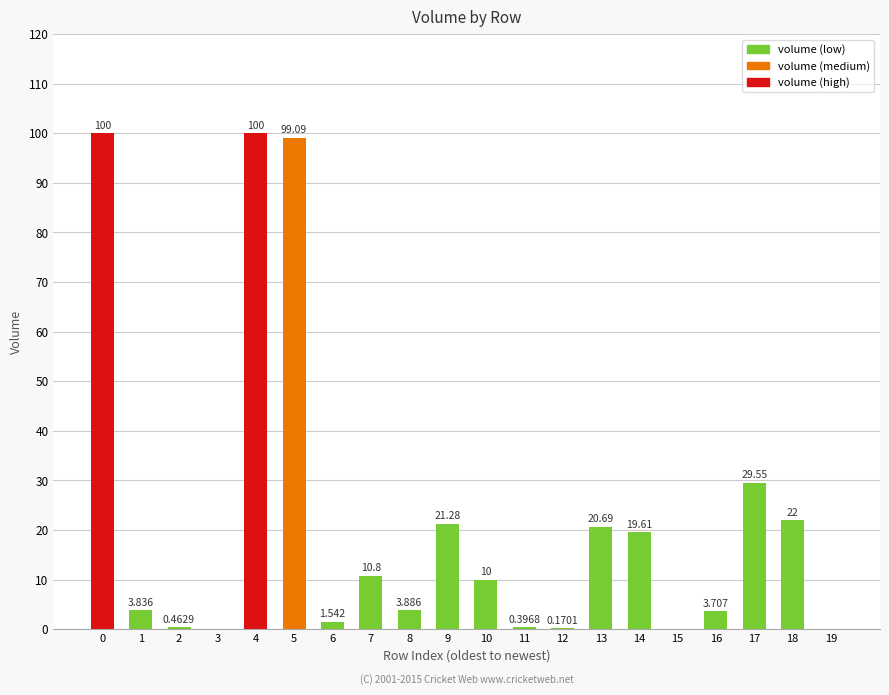

What is the average value?

22.4